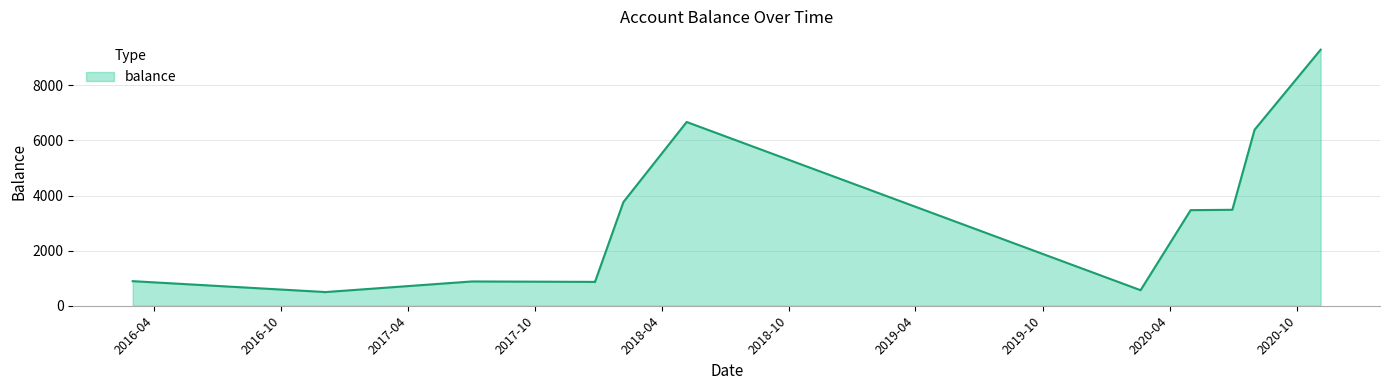

What is the value of the 14th point from the left?

9291.5